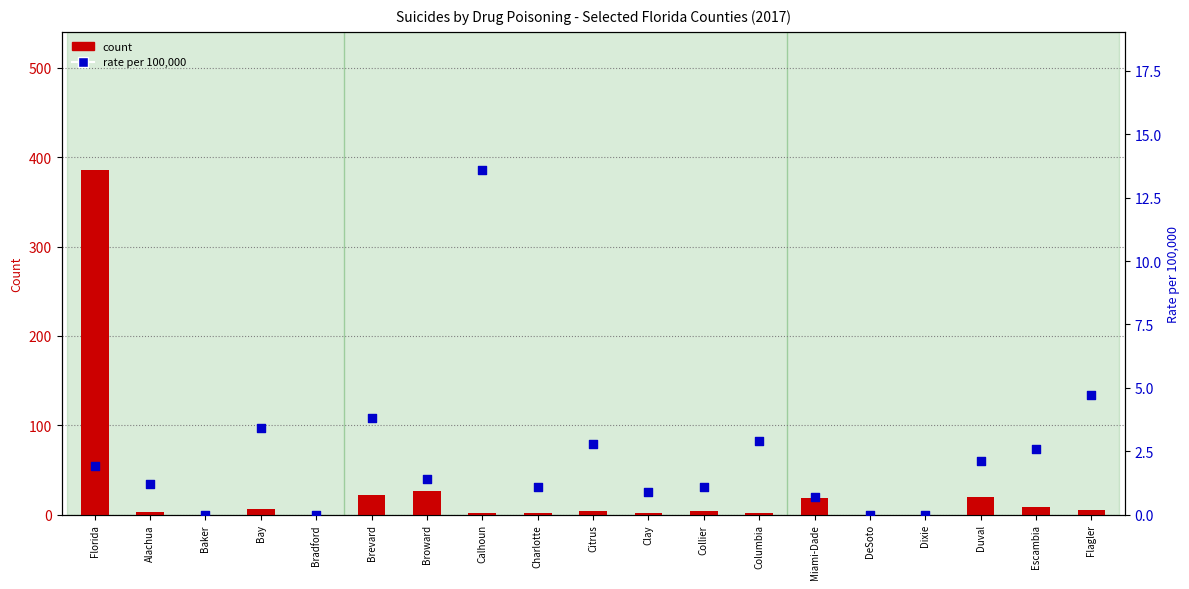

Which series contains the lowest Y value?

count